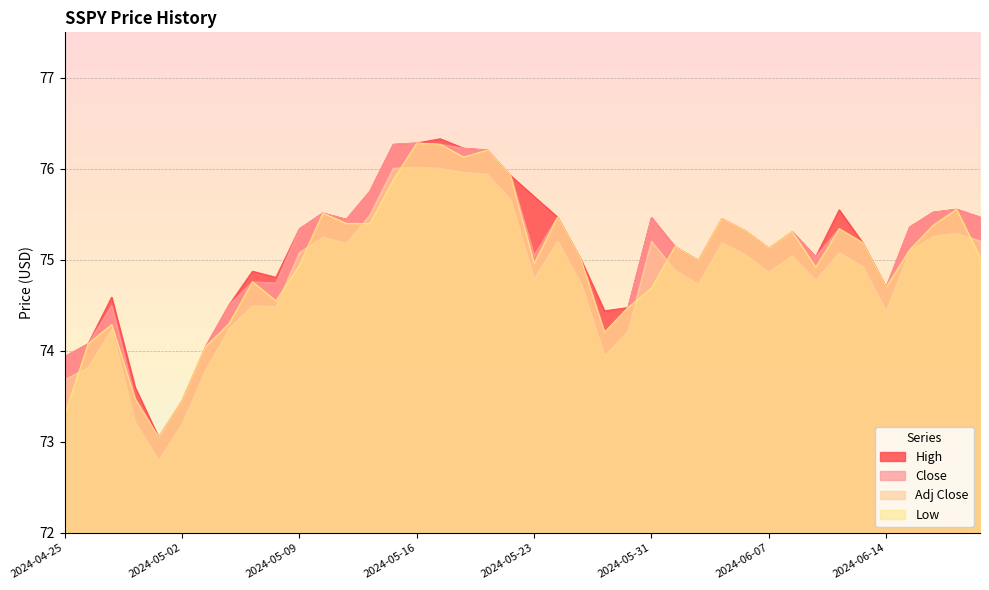

True or false: High and Adj Close intersect in this chart.

False